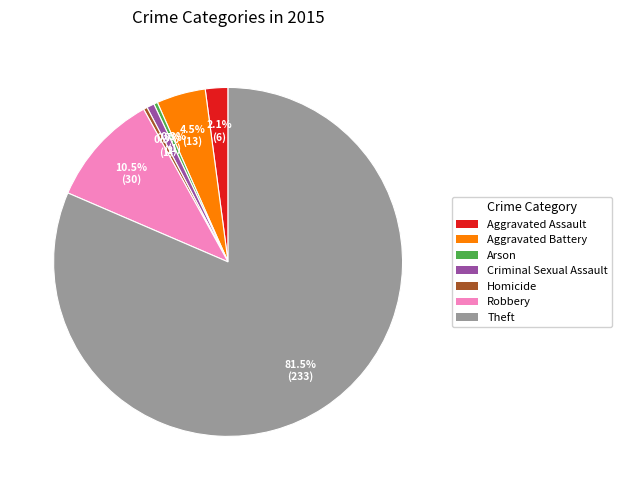

Which category has the biggest portion of the pie?

Theft